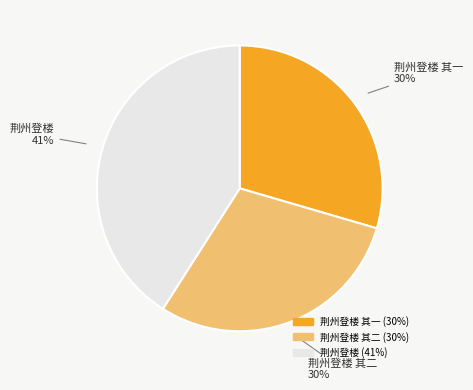

Does any single category account for the majority?

No